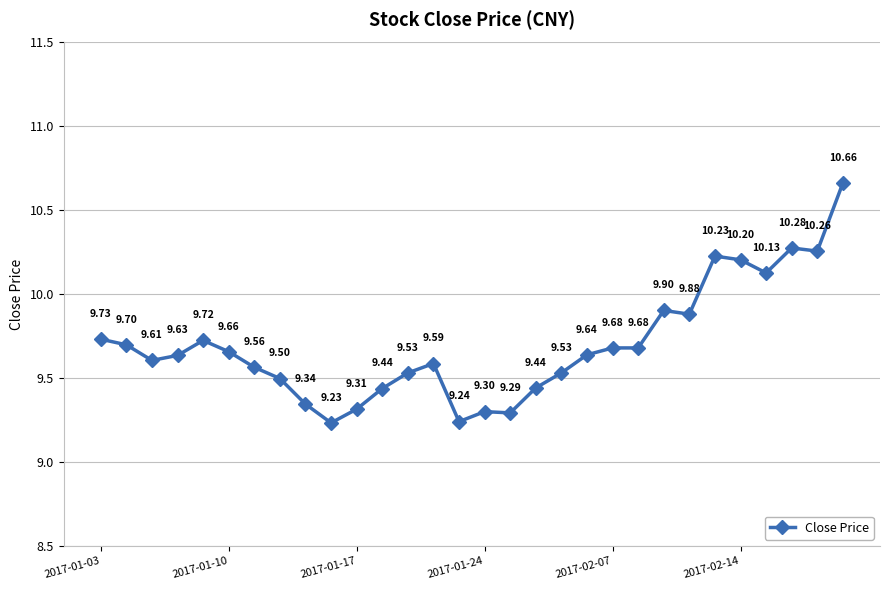

True or false: there are more than 0 points higher than both neighbors.

True